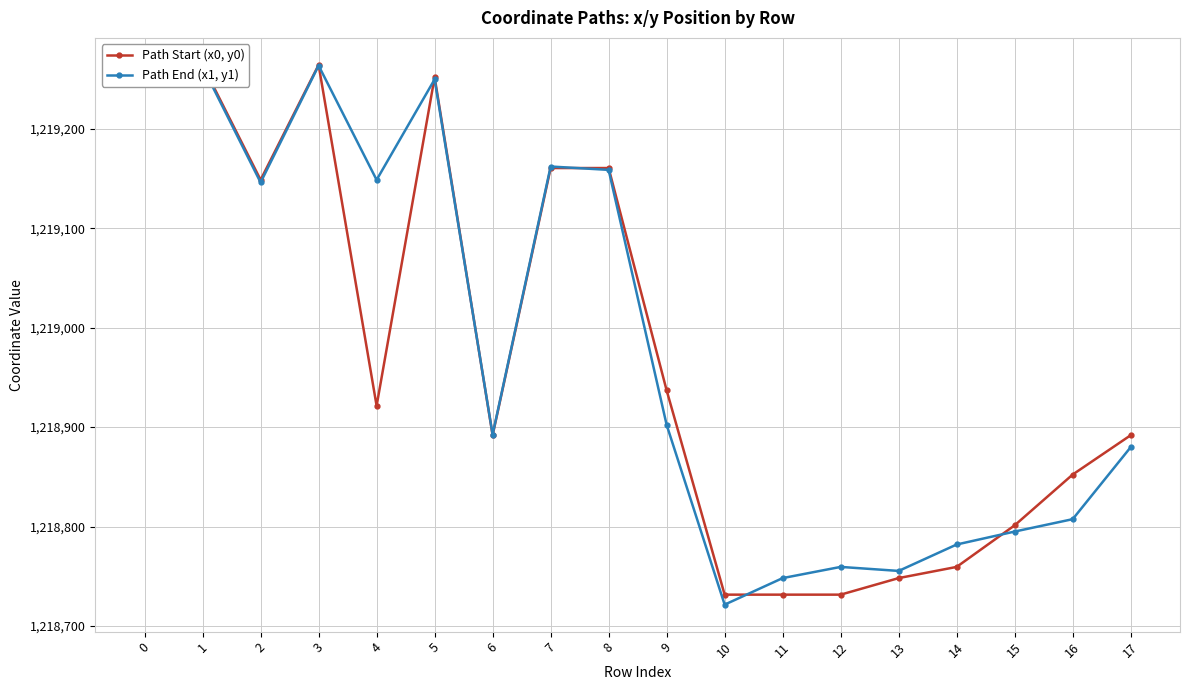

Where is the first local minimum for Path End (x1, y1)?

2